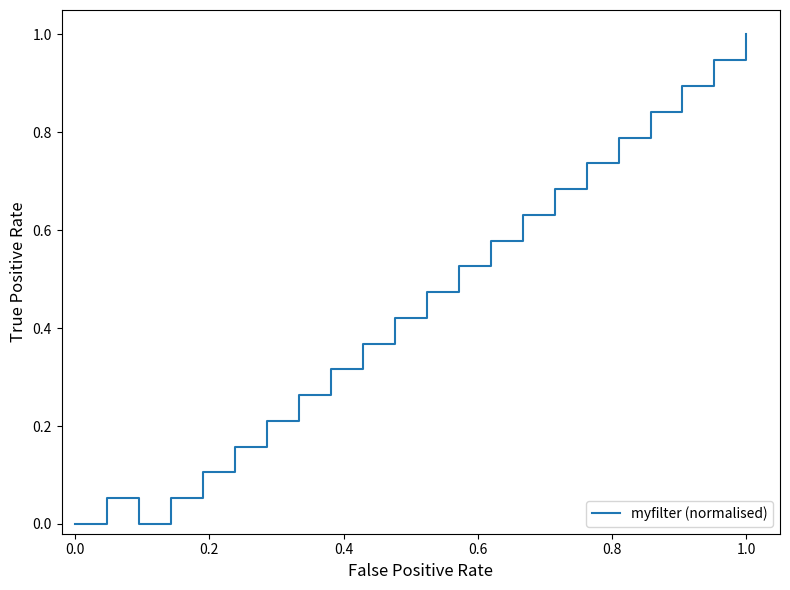

What is the difference between the maximum and minimum values?

1.0